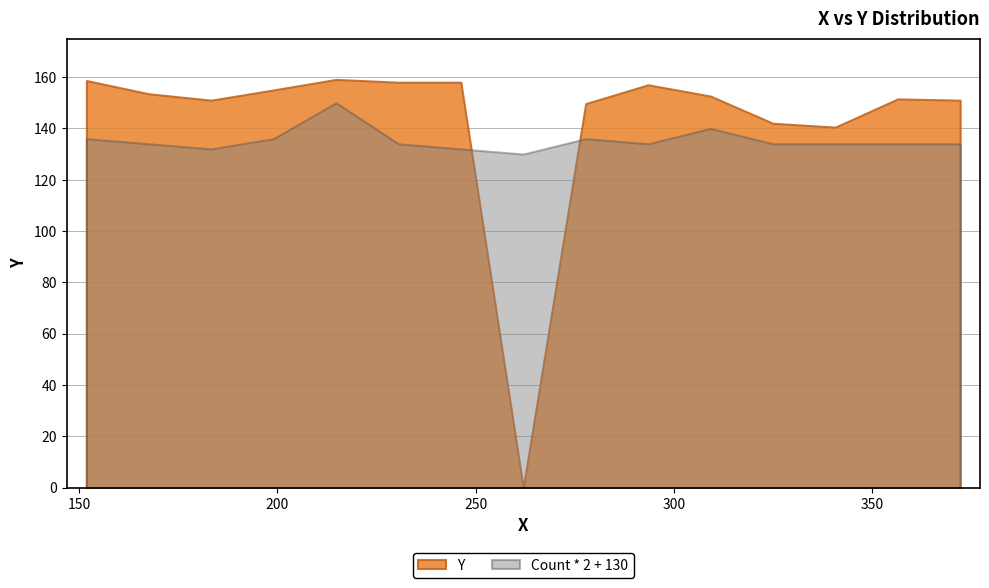

After their last crossing, which series has the higher values: Y or Count * 2 + 130?

Y